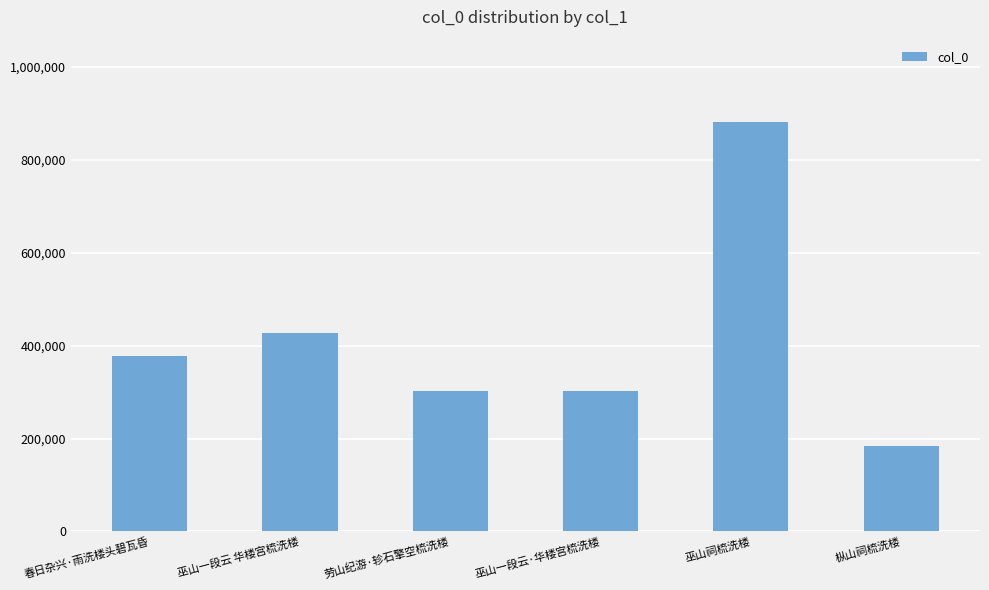

Where is the data nearest to the value 533551?

巫山一段云 华楼宫梳洗楼